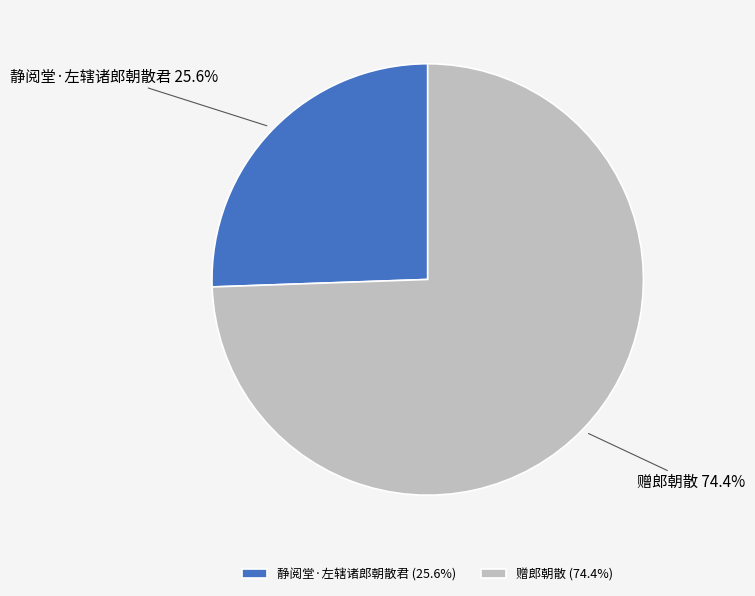

How many slices are in this pie chart?

2